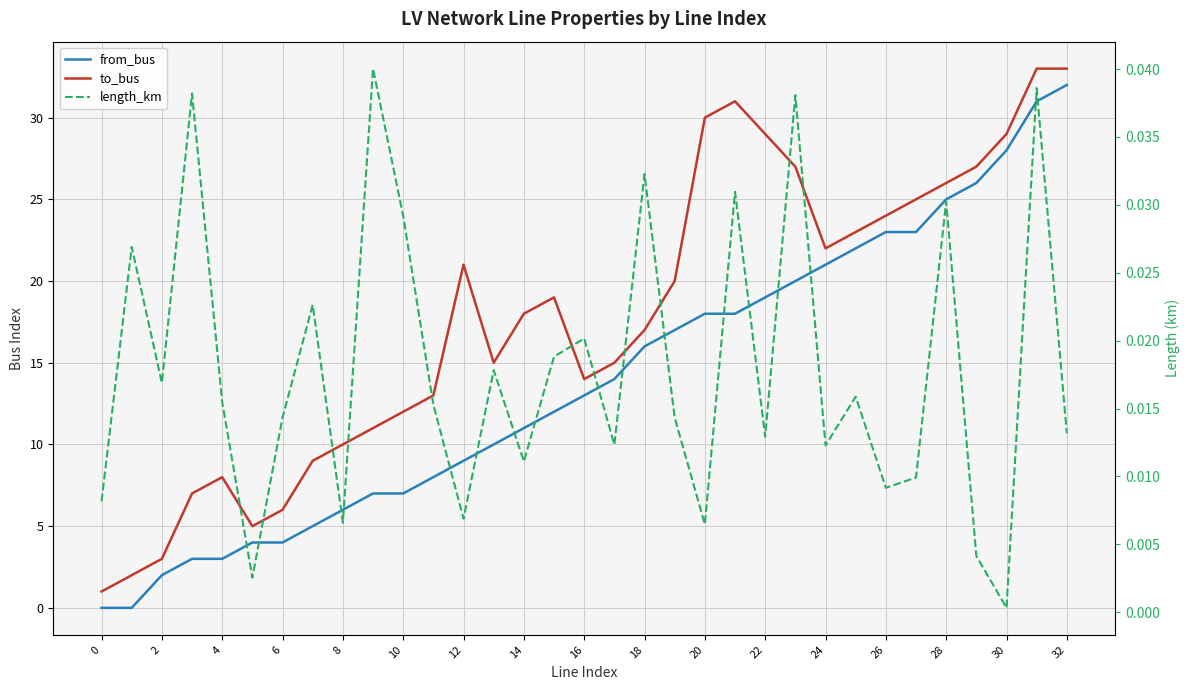

What is the greatest value displayed?

33.0